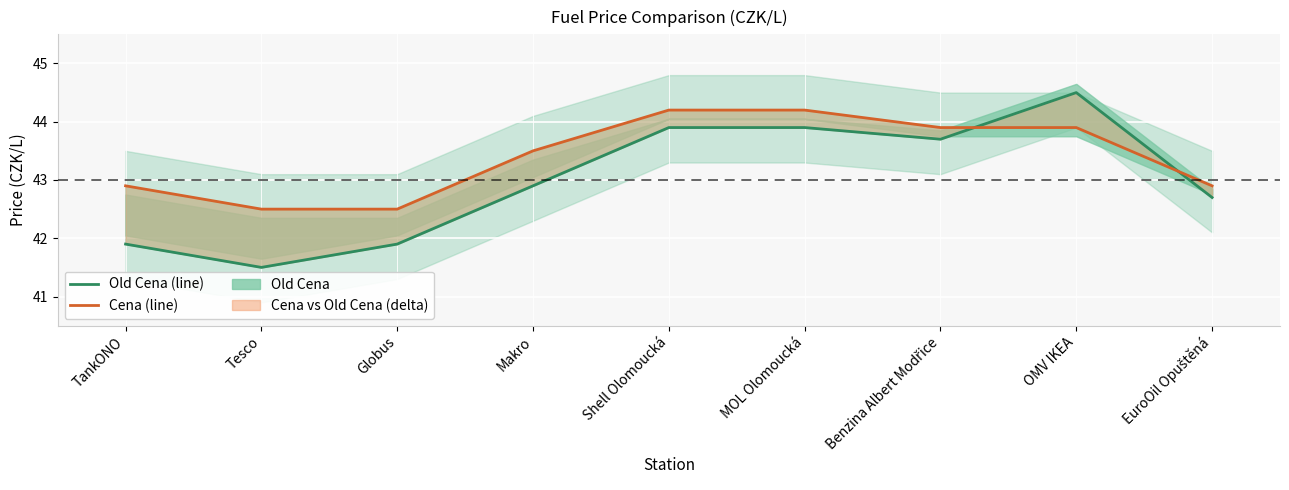

At how many categories does at least one series exceed 43?

5